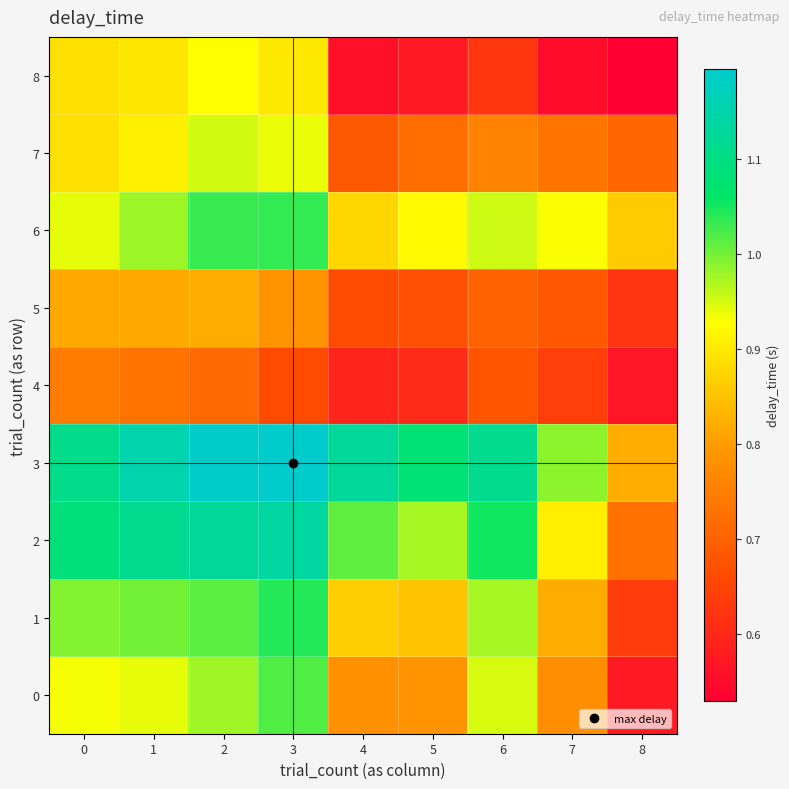

Reading left to right, list all the values displayed in this chart.

0: 0=0.9	1=0.9	2=1.0	3=1.0	4=0.8	5=0.8	6=0.9	7=0.8	8=0.6
1: 0=1.0	1=1.0	2=1.0	3=1.0	4=0.9	5=0.9	6=1.0	7=0.8	8=0.6
2: 0=1.1	1=1.1	2=1.1	3=1.1	4=1.0	5=1.0	6=1.1	7=0.9	8=0.7
3: 0=1.1	1=1.2	2=1.2	3=1.2	4=1.1	5=1.1	6=1.1	7=1.0	8=0.8
4: 0=0.7	1=0.7	2=0.7	3=0.7	4=0.6	5=0.6	6=0.7	7=0.6	8=0.6
5: 0=0.8	1=0.8	2=0.8	3=0.8	4=0.7	5=0.7	6=0.7	7=0.7	8=0.6
6: 0=0.9	1=1.0	2=1.0	3=1.0	4=0.9	5=0.9	6=1.0	7=0.9	8=0.9
7: 0=0.9	1=0.9	2=1.0	3=0.9	4=0.7	5=0.7	6=0.8	7=0.7	8=0.7
8: 0=0.9	1=0.9	2=0.9	3=0.9	4=0.6	5=0.6	6=0.6	7=0.6	8=0.5